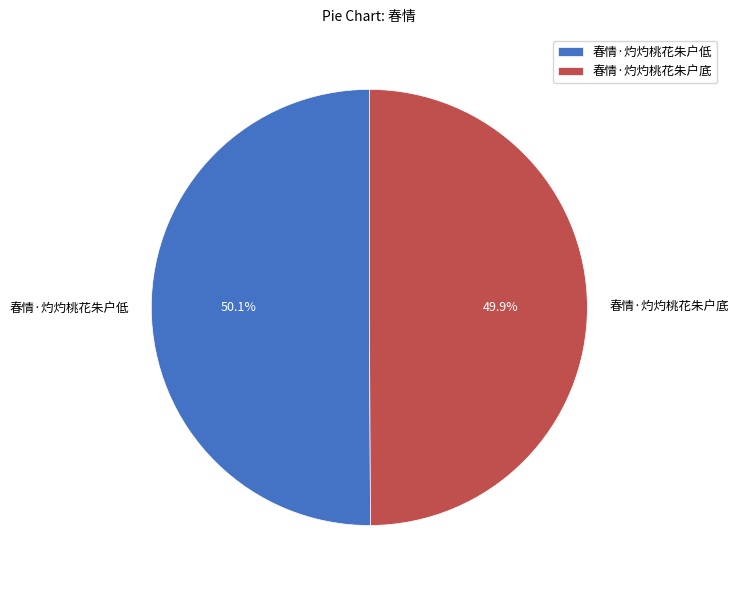

Is there a majority slice in this chart?

Yes